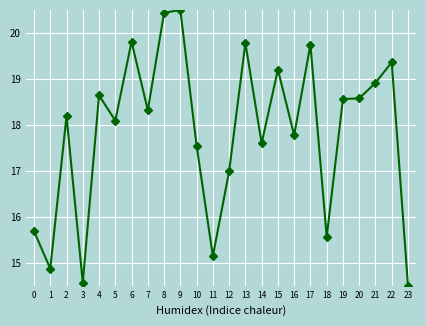

How many data points does each series have?

24